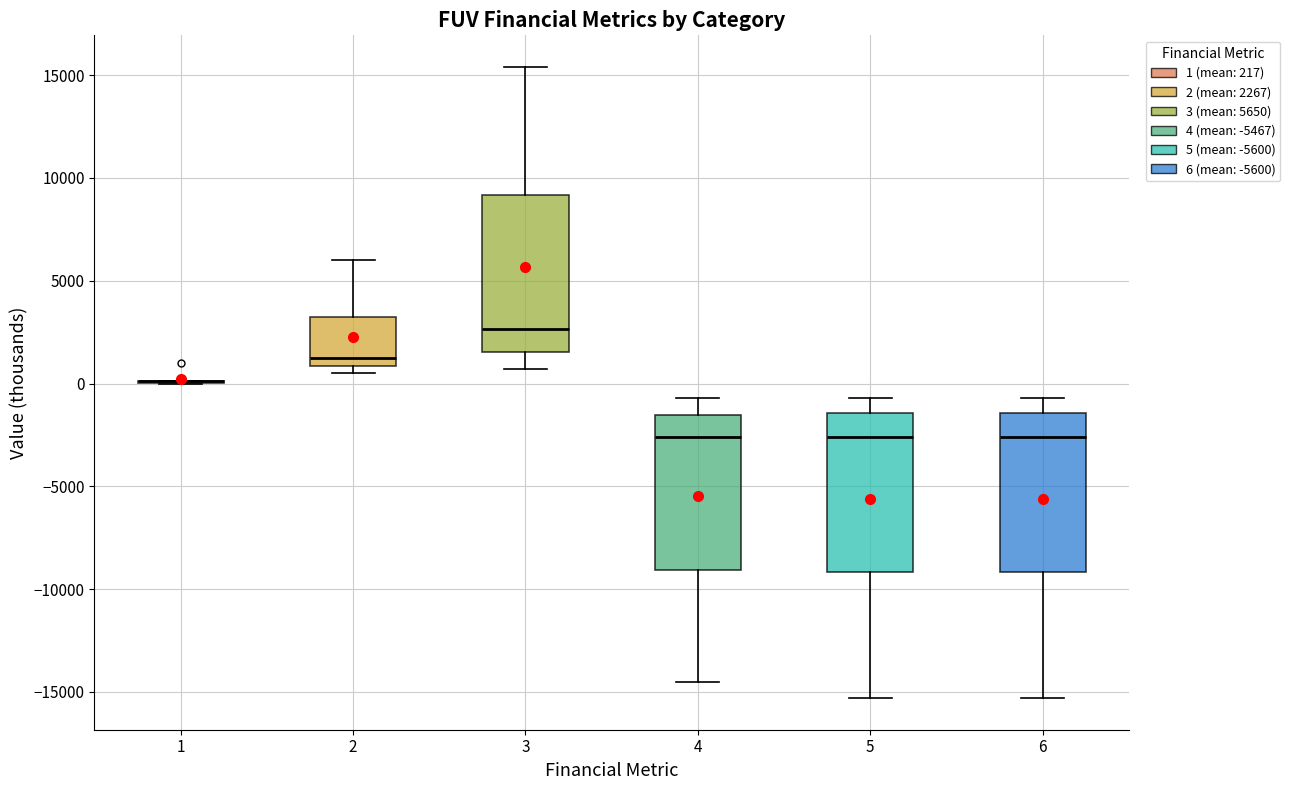

Reading left to right, transcribe this box plot: for each box, give where its median line is, the range the box spans, and where its two whiskers end, as read against the y-axis. The values are not printed on the chart, so give them approximately, as read against the axis.

1: box collapsed to a line at 0, whiskers 0 to 0
2: median 1500, box 1000 to 3000, whiskers 500 to 6000
3: median 2500, box 1500 to 9000, whiskers 500 to 15500
4: median -2500, box -9000 to -1500, whiskers -14500 to -500
5: median -2500, box -9000 to -1500, whiskers -15500 to -500
6: median -2500, box -9000 to -1500, whiskers -15500 to -500